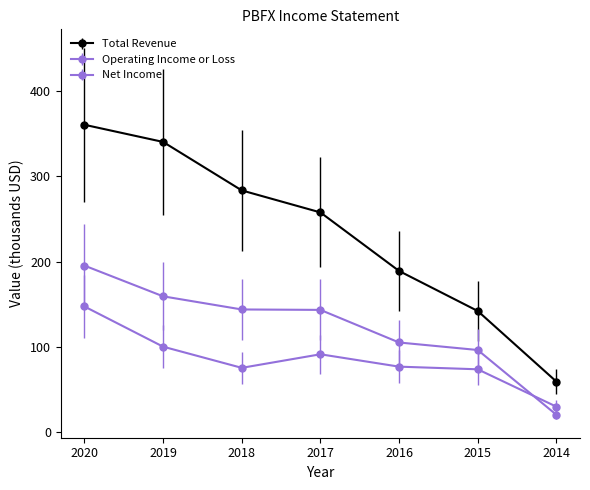

True or false: Operating Income or Loss and Total Revenue intersect in this chart.

False